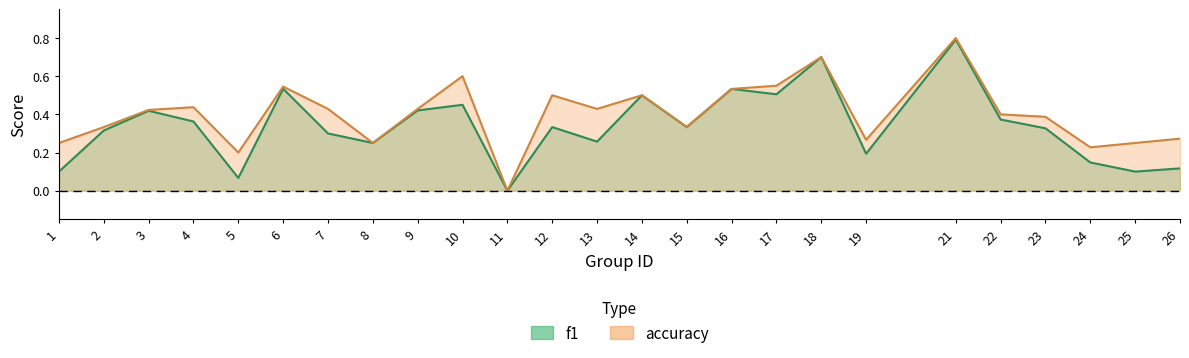

What is the value of the f1 point at the 22nd from the left?

0.3